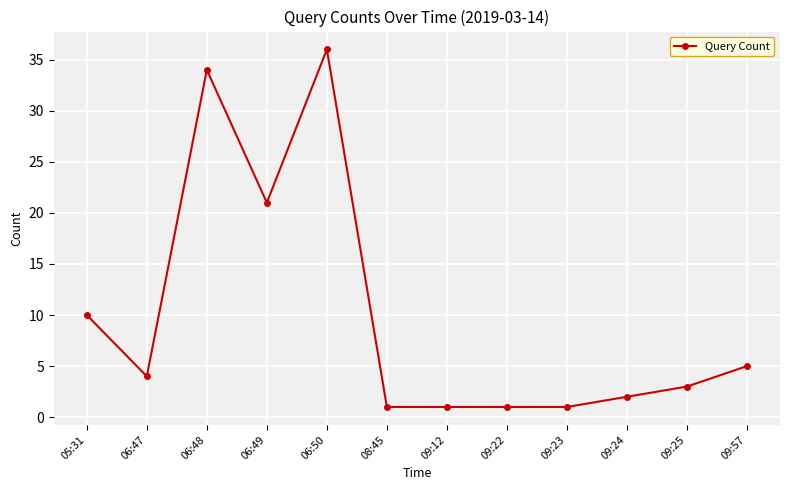

Where is the first local minimum?

06:47